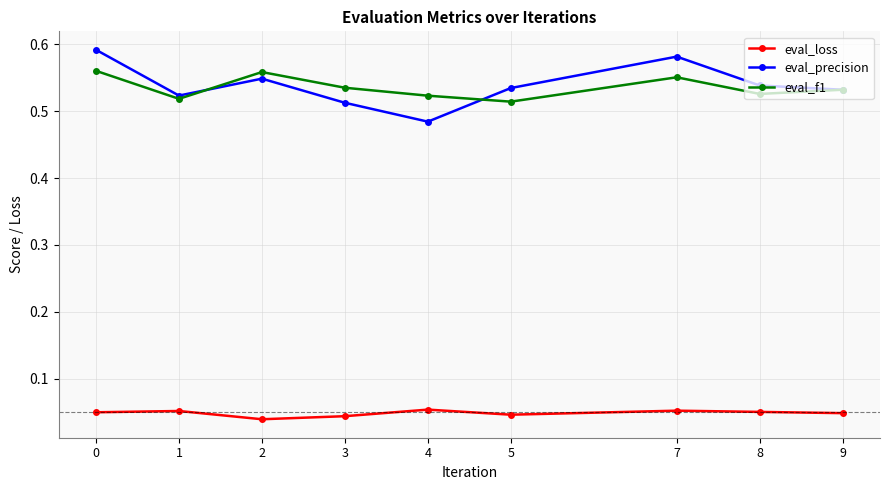

Which series has the largest range (max minus min)?

eval_precision